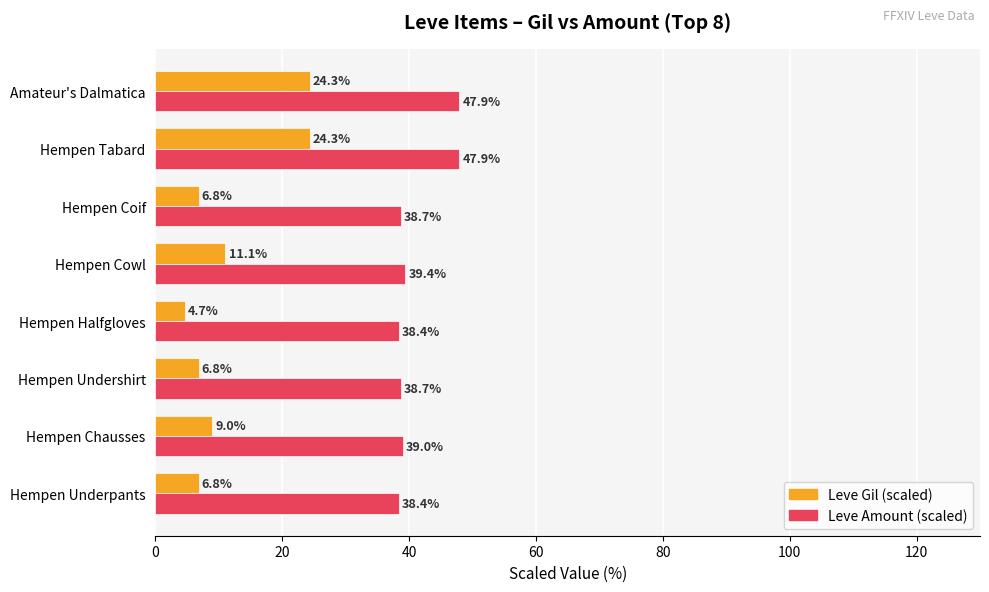

Between Hempen Chausses and Hempen Cowl, which series saw the biggest shift?

Leve Gil (scaled)